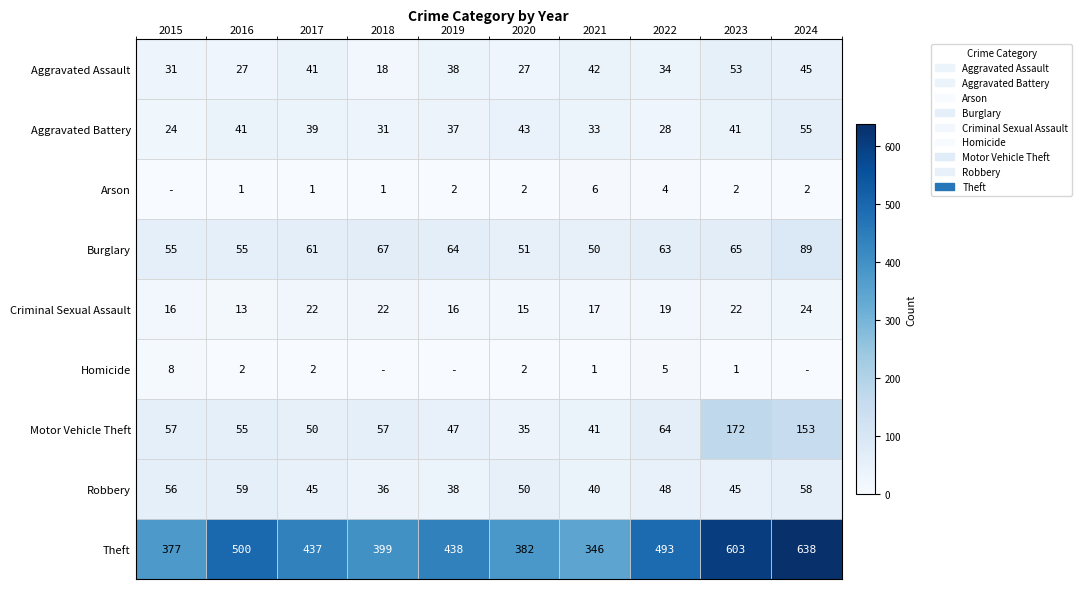

How many data points in Theft are less than 438?

5